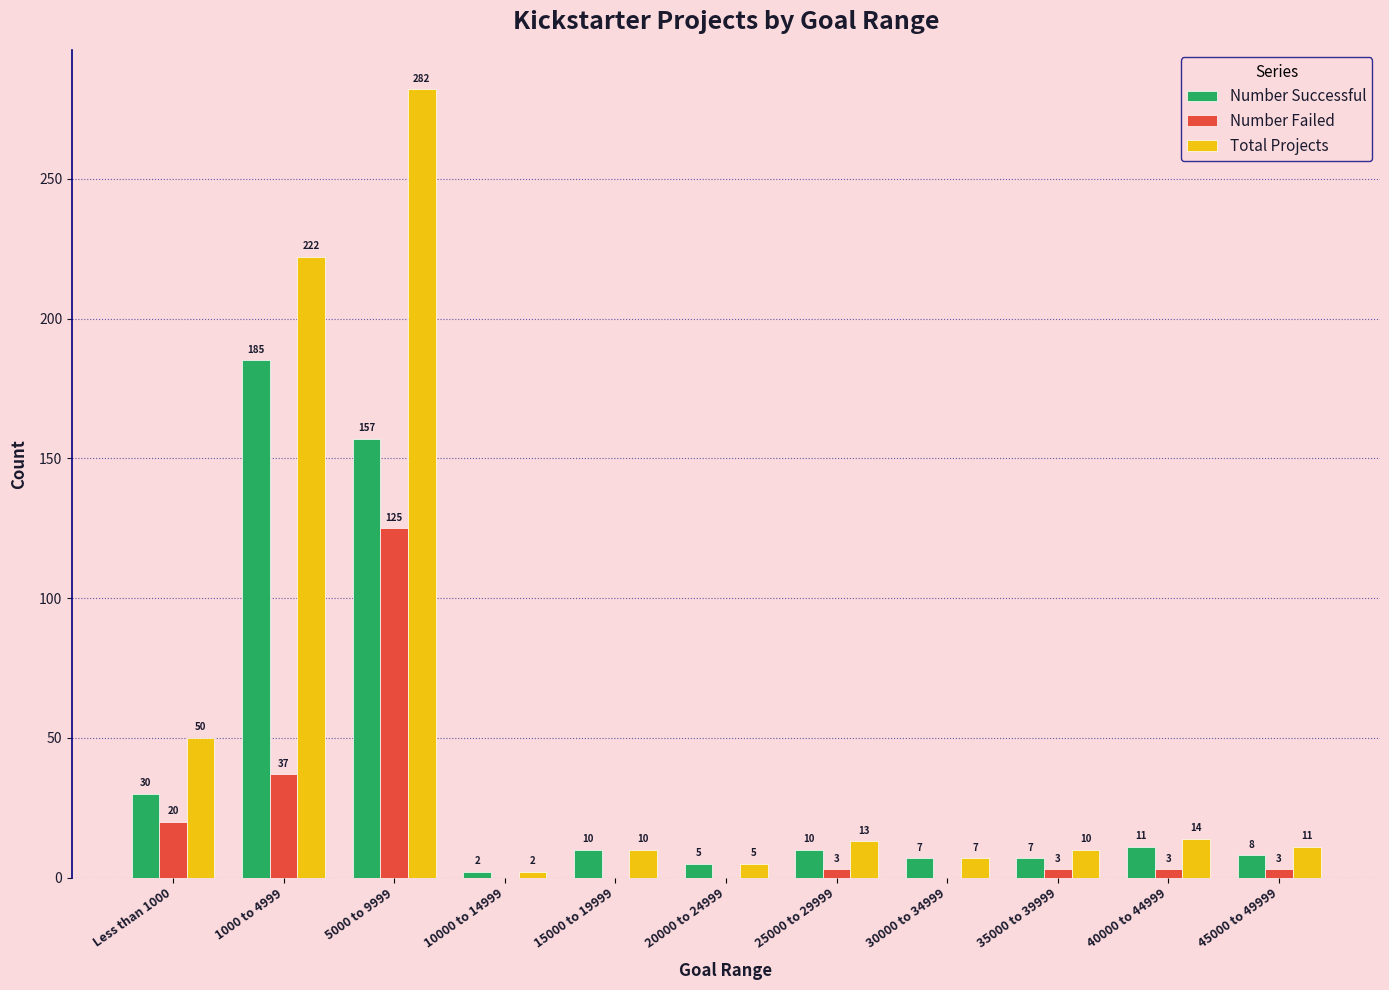

Reading left to right, list all the values displayed in this chart.

Number Successful: Less than 1000=30	1000 to 4999=185	5000 to 9999=157	10000 to 14999=2	15000 to 19999=10	20000 to 24999=5	25000 to 29999=10	30000 to 34999=7	35000 to 39999=7	40000 to 44999=11	45000 to 49999=8
Number Failed: Less than 1000=20	1000 to 4999=37	5000 to 9999=125	10000 to 14999=0	15000 to 19999=0	20000 to 24999=0	25000 to 29999=3	30000 to 34999=0	35000 to 39999=3	40000 to 44999=3	45000 to 49999=3
Total Projects: Less than 1000=50	1000 to 4999=222	5000 to 9999=282	10000 to 14999=2	15000 to 19999=10	20000 to 24999=5	25000 to 29999=13	30000 to 34999=7	35000 to 39999=10	40000 to 44999=14	45000 to 49999=11